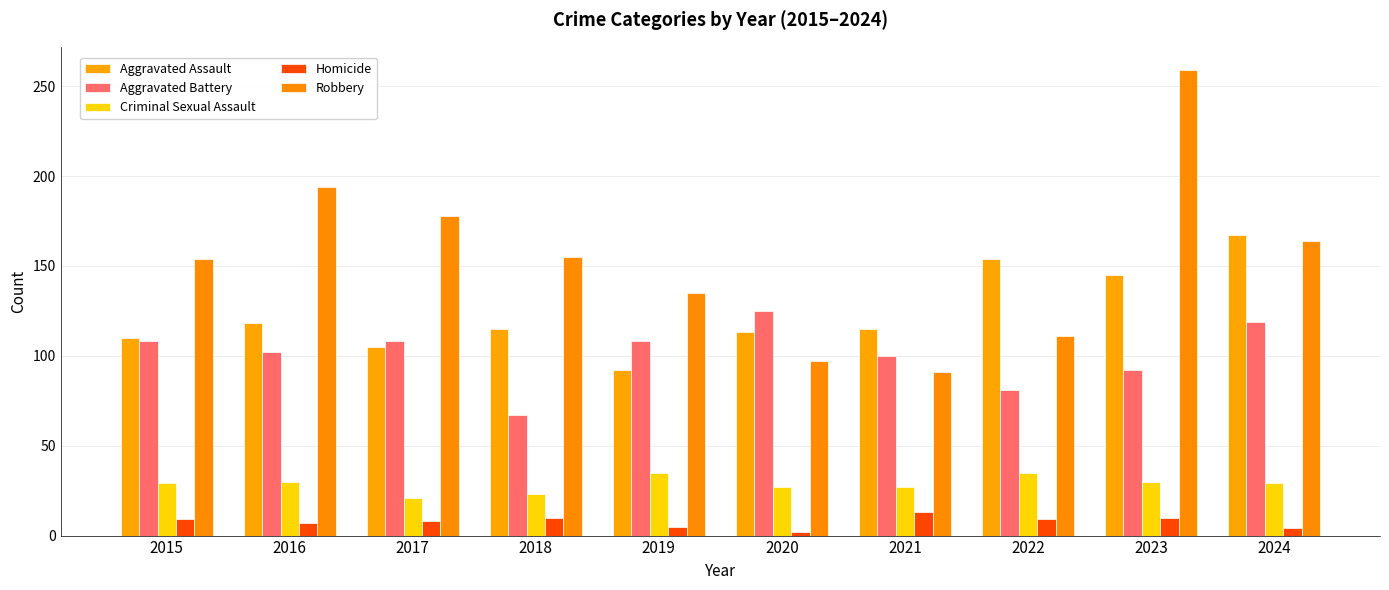

What is the sum of the Aggravated Battery values at 2021 and 2022?

181